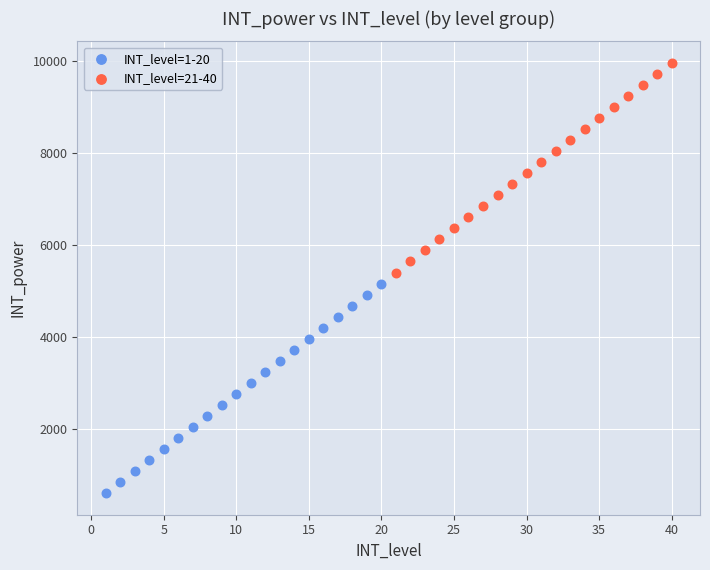

What are all the series names shown in the legend?

INT_level=1-20, INT_level=21-40